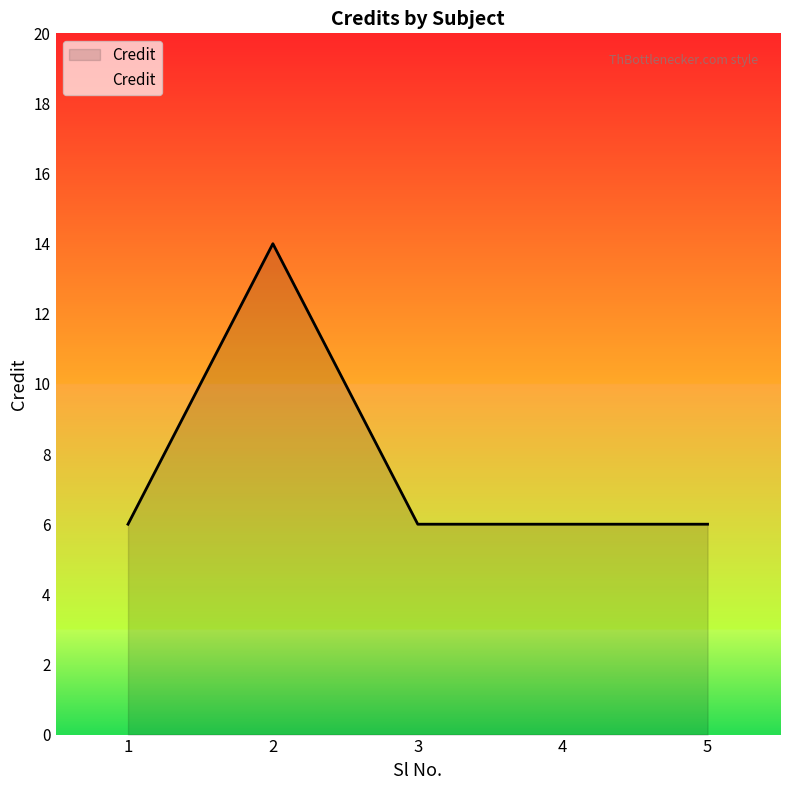

True or false: the data has more than 2 interior local peaks.

False